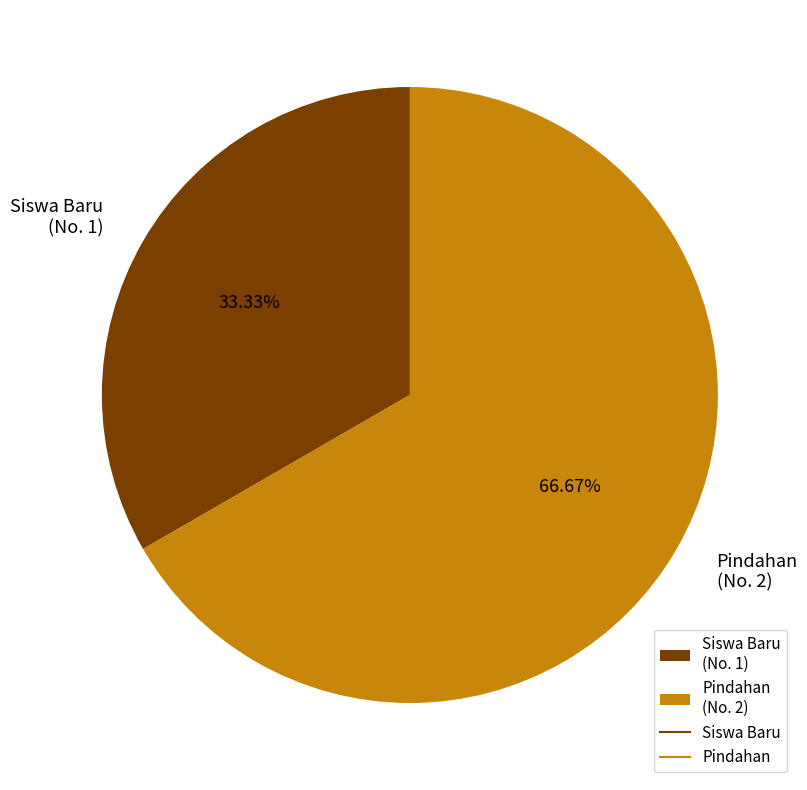

Does any single category account for the majority?

Yes